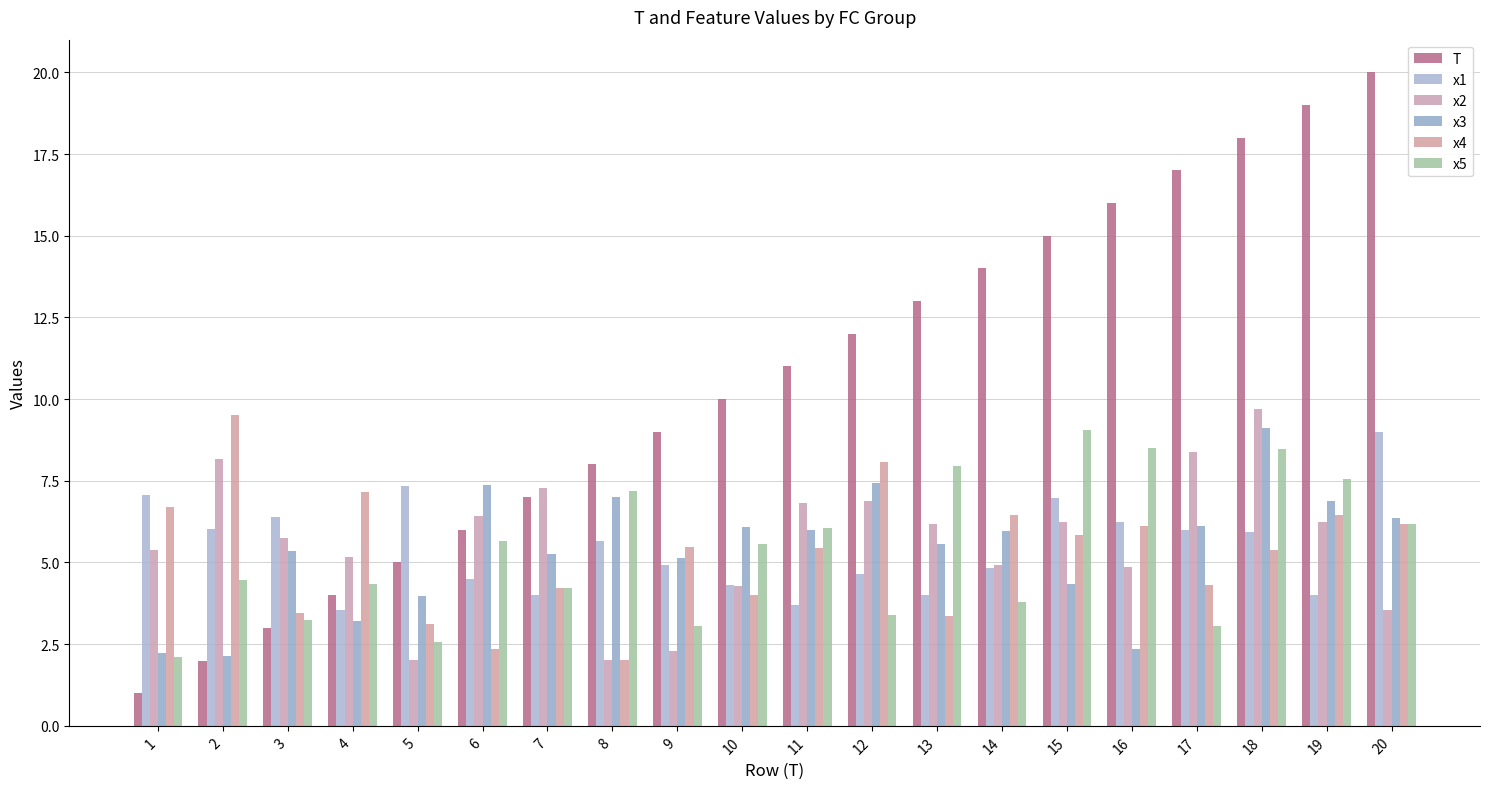

What is the spread (max minus min) of values at 2?

7.5